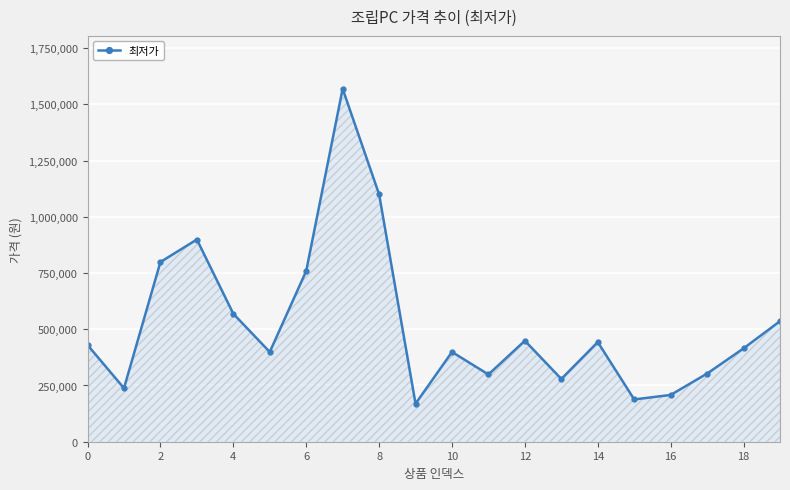

What is the value of the 19th point from the left?

415000